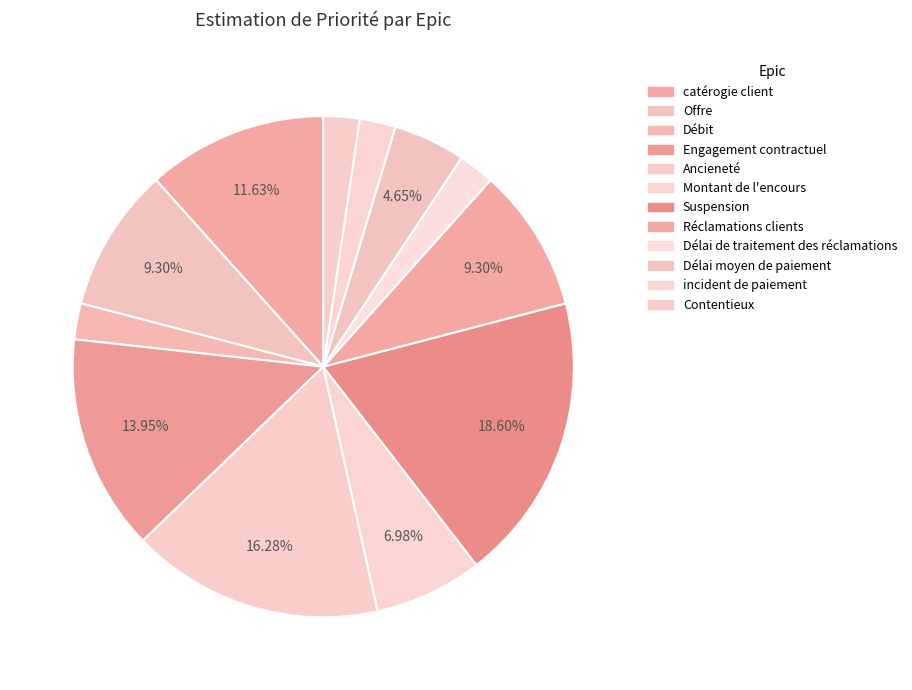

To the nearest percent, what is the combined percentage of Délai de traitement des réclamations and Contentieux?

5%